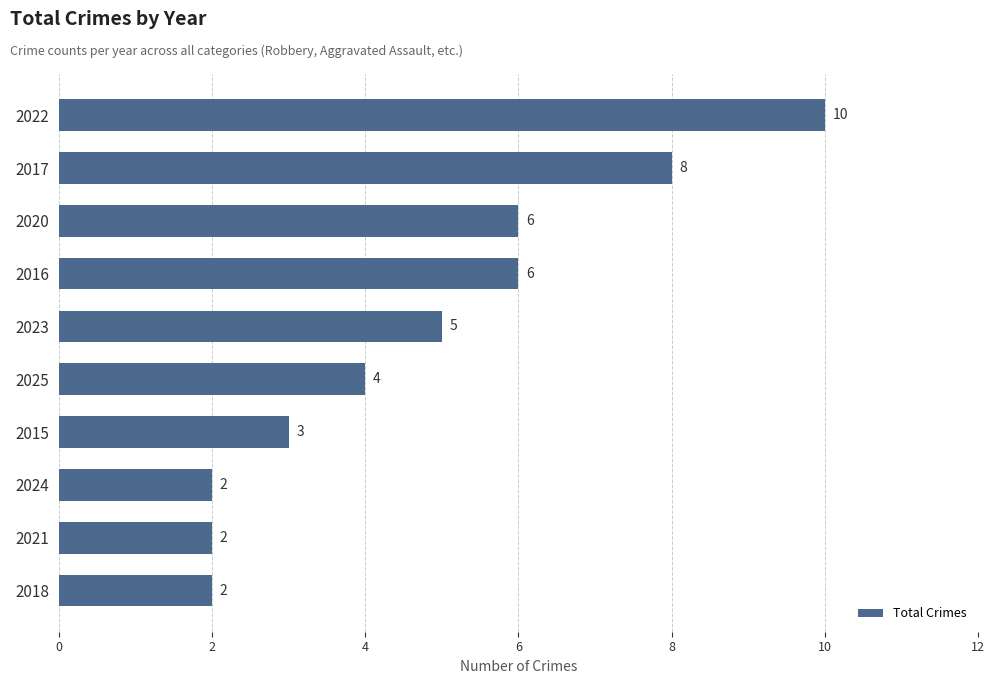

Reading bottom to top, what are all the values shown in this chart?

2	2	2	3	4	5	6	6	8	10